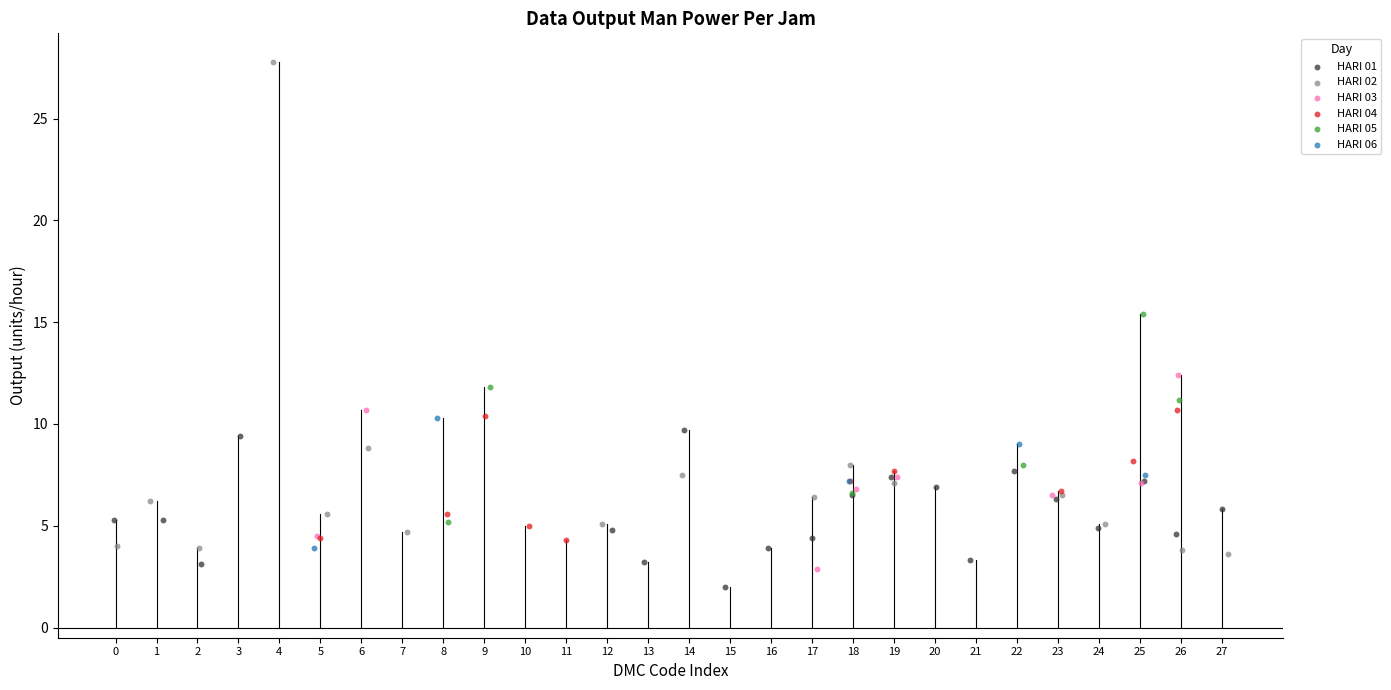

Which series contains the highest Y value?

HARI 02